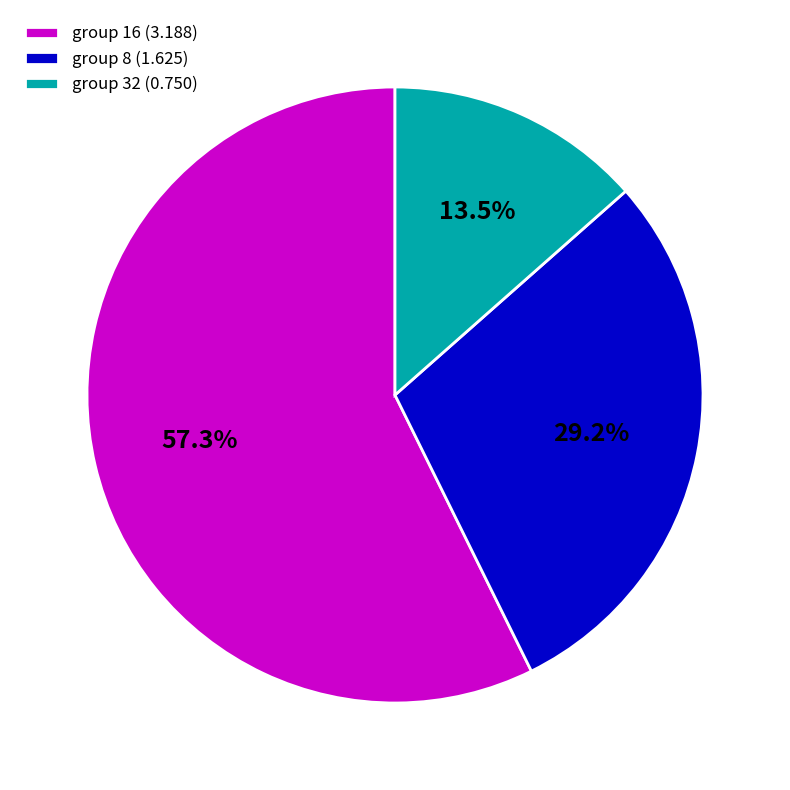

Does any single category account for the majority?

Yes